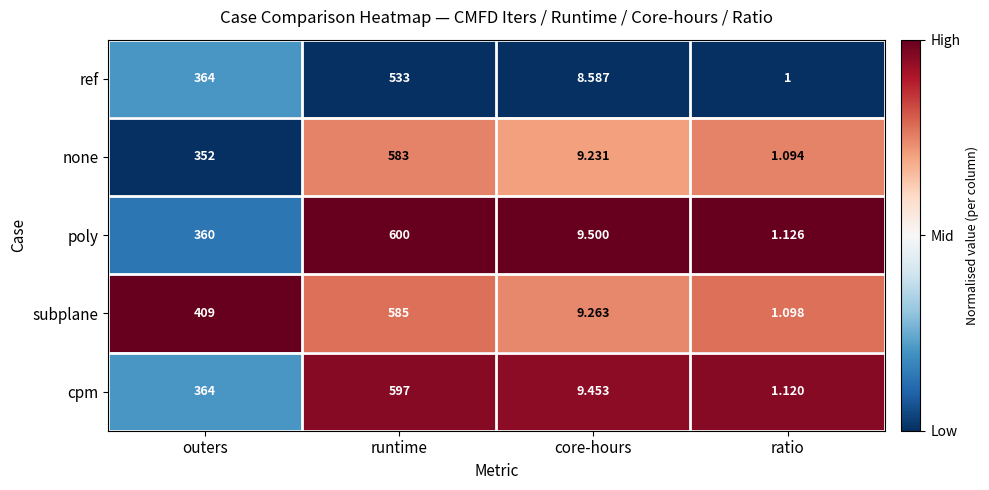

Which series has the largest total across all categories?

subplane